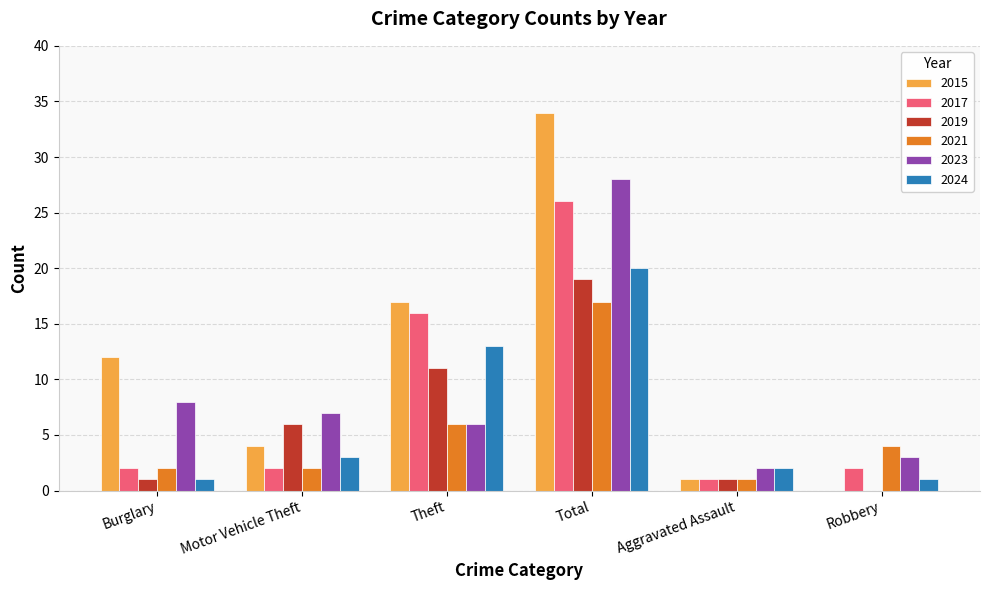

How many distinct data groups are displayed?

6